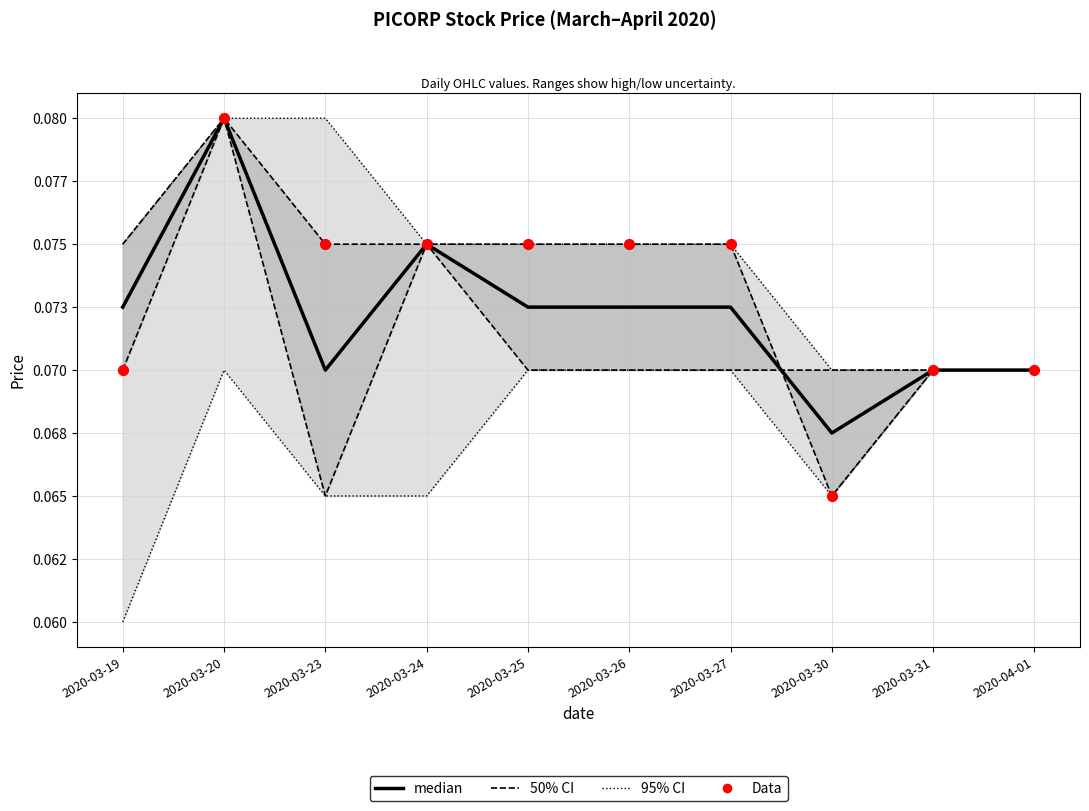

At how many categories does at least one series exceed 0?

10